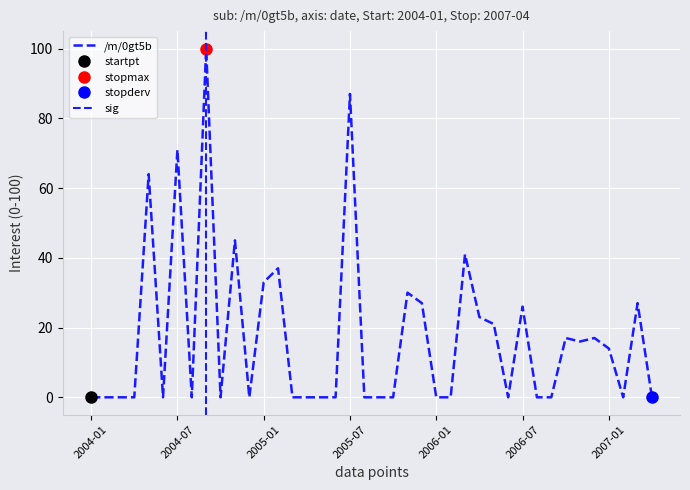

Rank the categories by value from lowest to highest.

2004-01, 2004-02, 2004-03, 2004-04, 2004-06, 2004-08, 2004-10, 2004-12, 2005-03, 2005-04, 2005-05, 2005-06, 2005-08, 2005-09, 2005-10, 2006-01, 2006-02, 2006-06, 2006-08, 2006-09, 2007-02, 2007-04, 2007-01, 2006-11, 2006-10, 2006-12, 2006-05, 2006-04, 2006-07, 2005-12, 2007-03, 2005-11, 2005-01, 2005-02, 2006-03, 2004-11, 2004-05, 2004-07, 2005-07, 2004-09